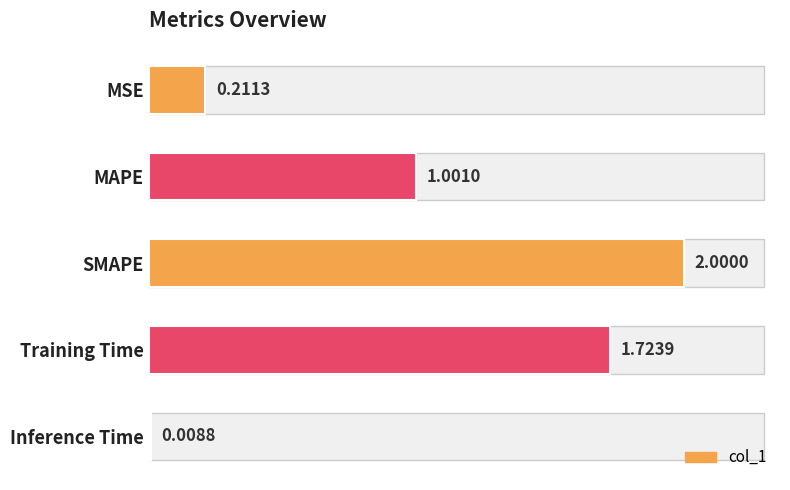

Where is the data nearest to the value 1?

MAPE